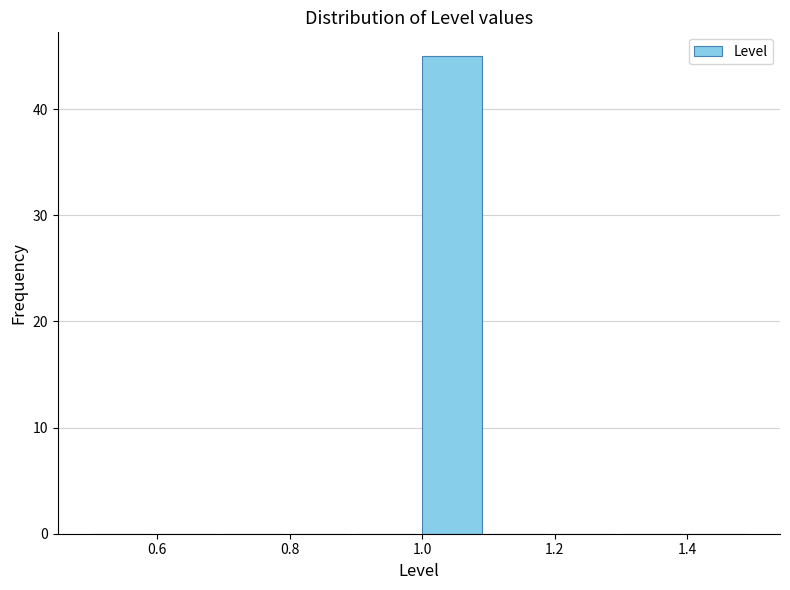

Reading left to right, list every bar in this chart as the range it spans on the x-axis followed by its height. The values are not printed on the chart, so give them approximately, as read against the axis.

0.5 to 0.6: 0
0.6 to 0.7: 0
0.7 to 0.8: 0
0.8 to 0.9: 0
0.9 to 1.0: 0
1.0 to 1.1: 45
1.1 to 1.2: 0
1.2 to 1.3: 0
1.3 to 1.4: 0
1.4 to 1.5: 0